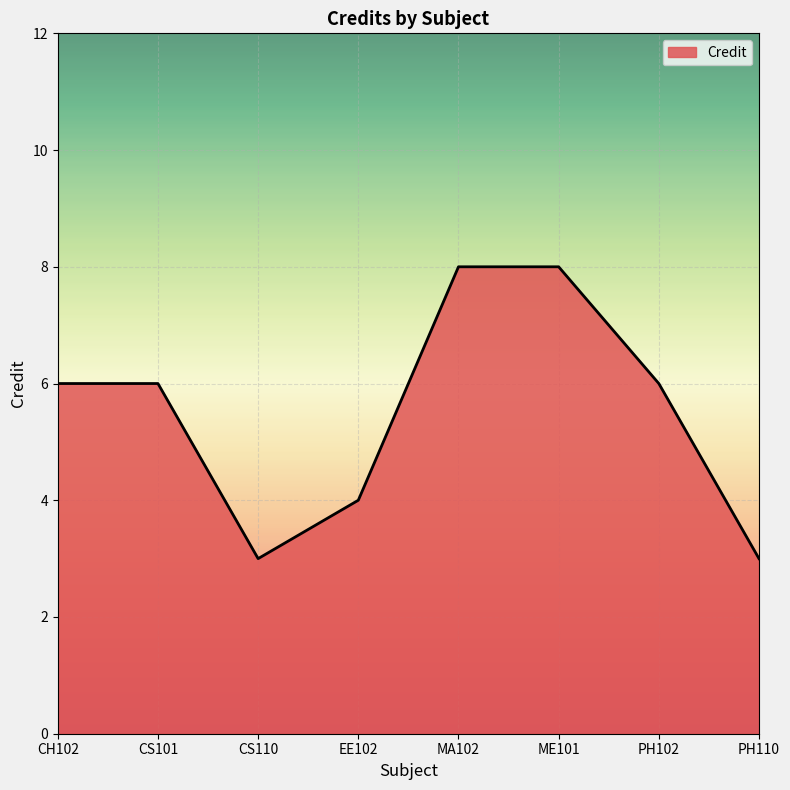

What position from the right is PH110?

1